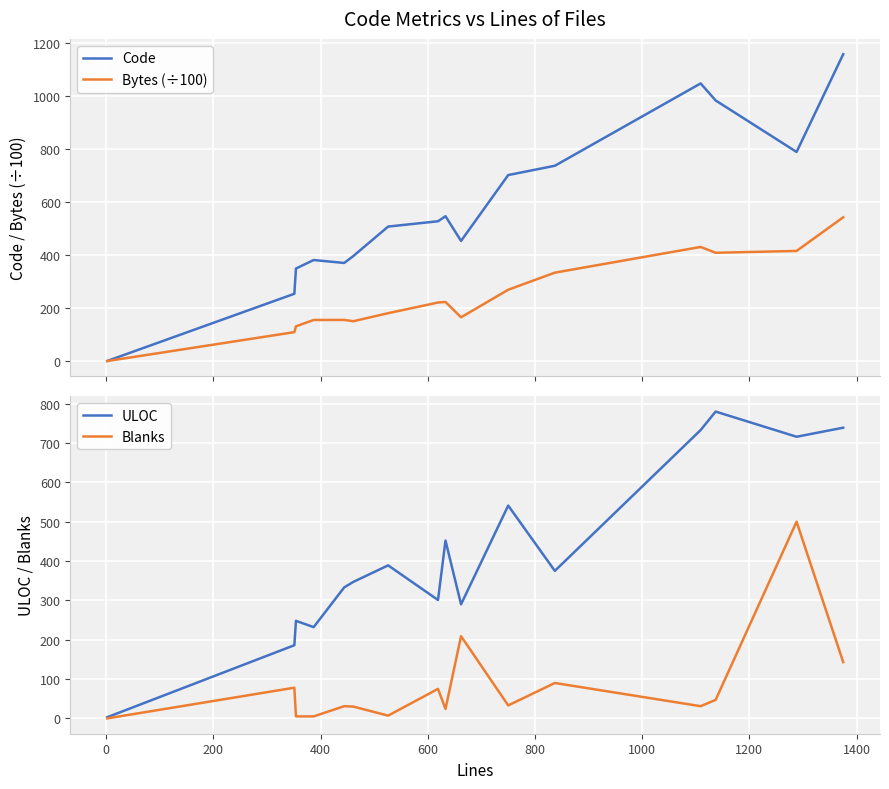

What is the maximum value for Code?

1156.0